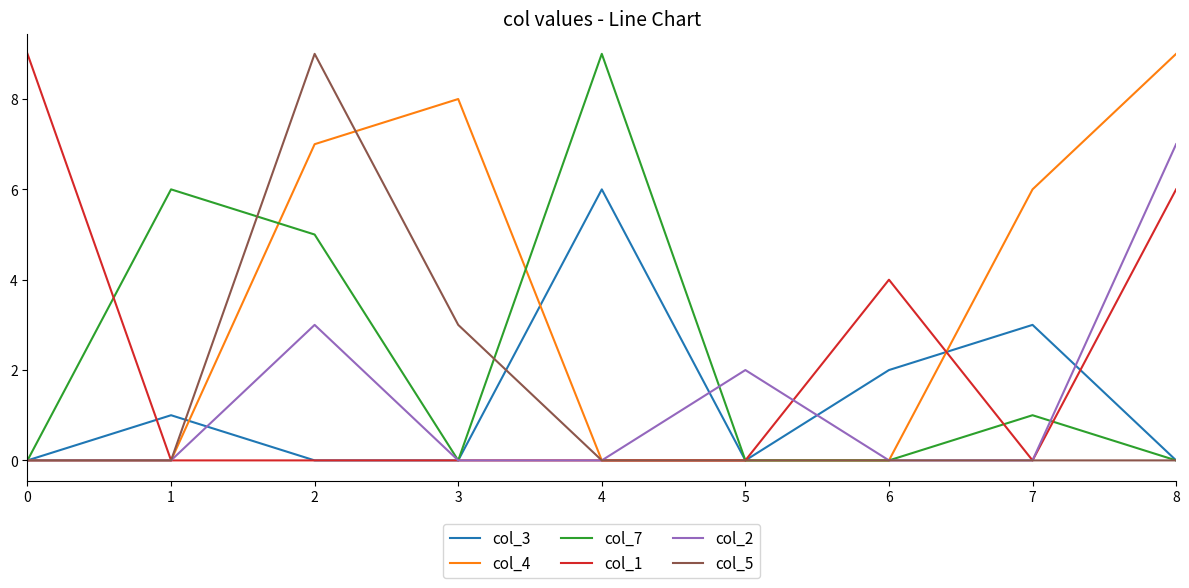

Which series changed the most between 3 and 4?

col_7